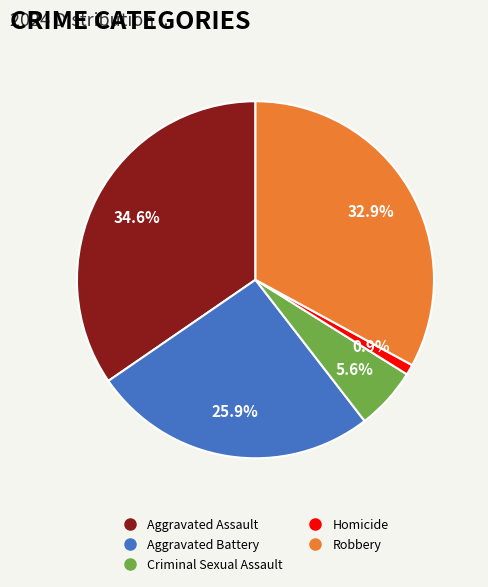

Which category has the biggest portion of the pie?

Aggravated Assault